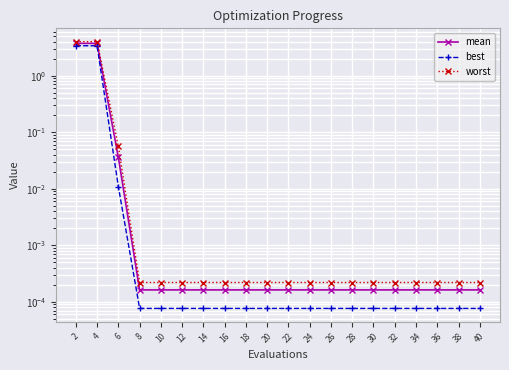

Rank the series by their average value, from highest to lowest.

worst, mean, best